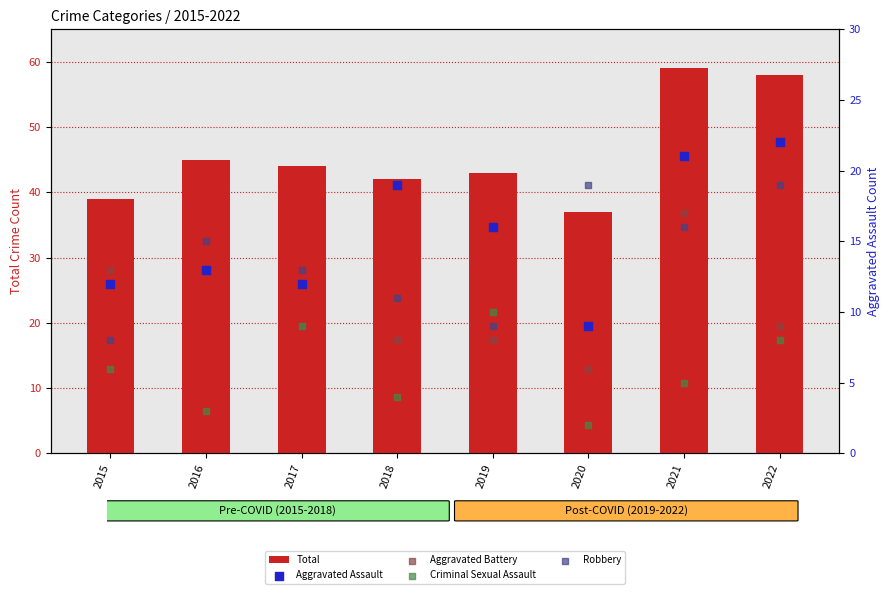

At which category is the sum across all series the highest?

2021